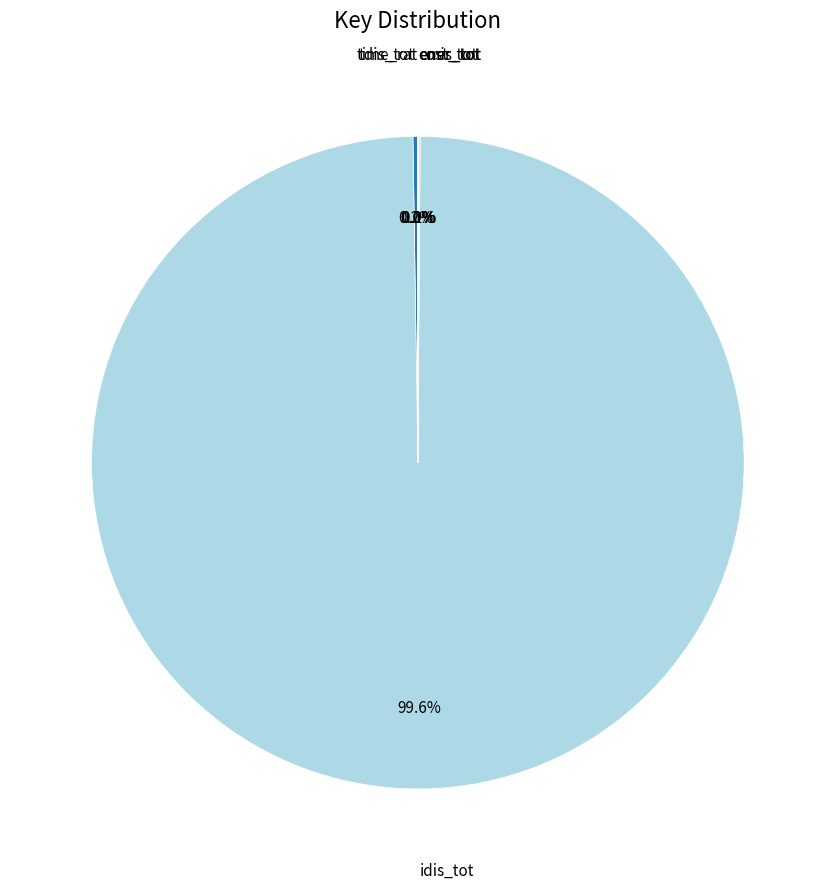

How many segments does this pie chart have?

6